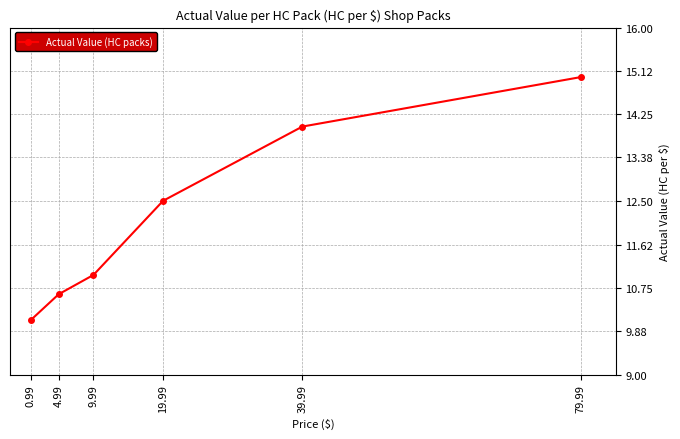

What is the label of the 6th point from the right?

0.99